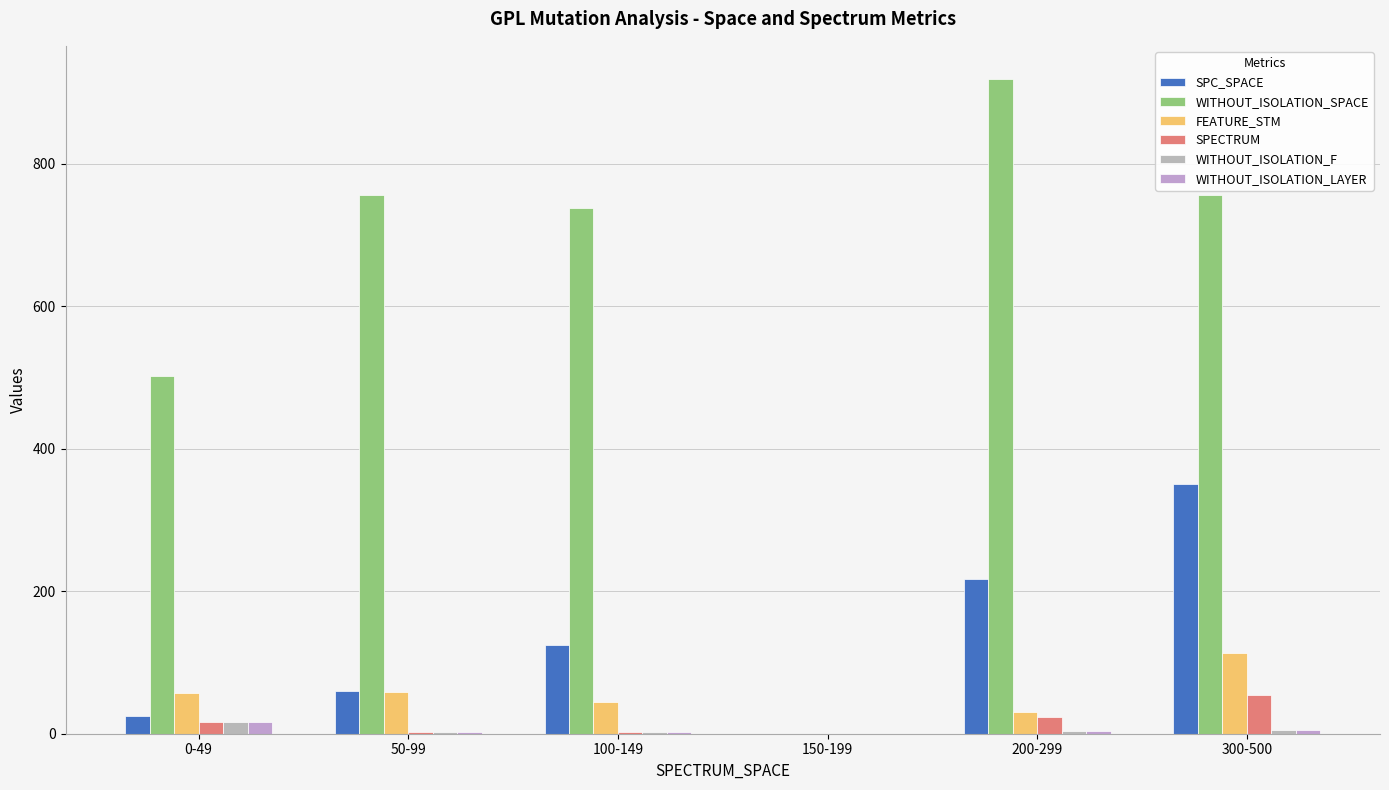

How many distinct data groups are displayed?

6